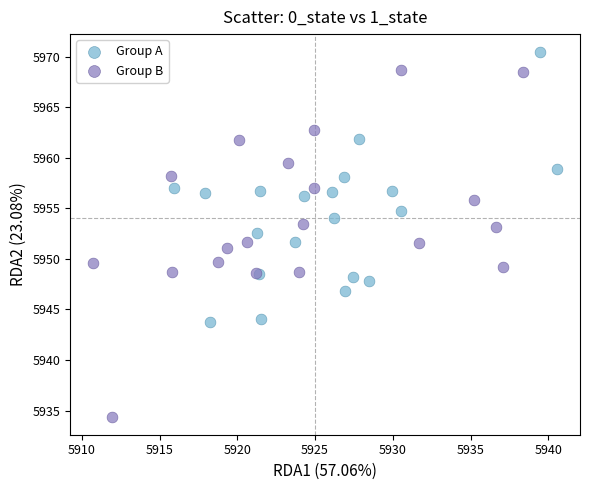

Which series has the widest spread of Y values?

Group B